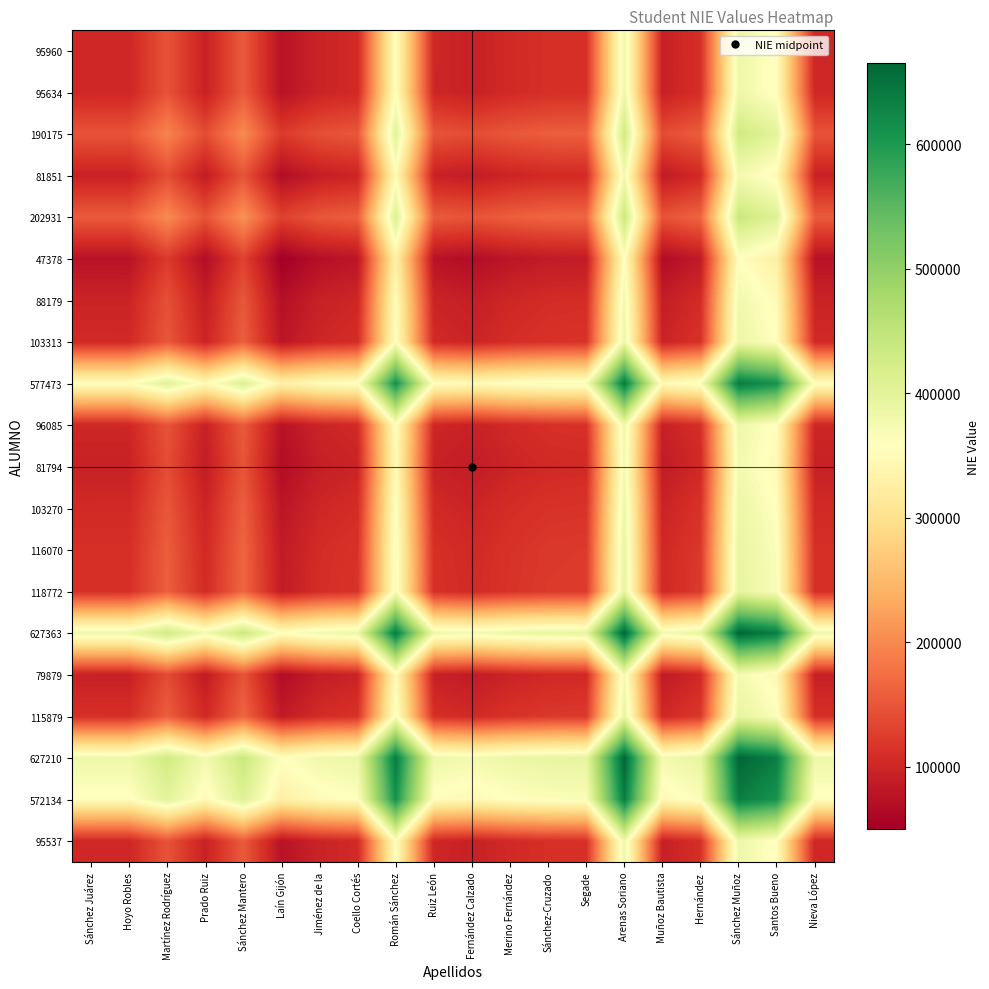

What is the total value across all series at Martínez Rodríguez?

4123260.5